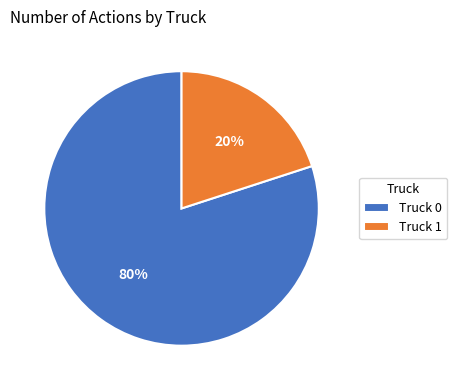

To the nearest percent, what is the difference between the Truck 0 and Truck 1 slice percentages?

60%